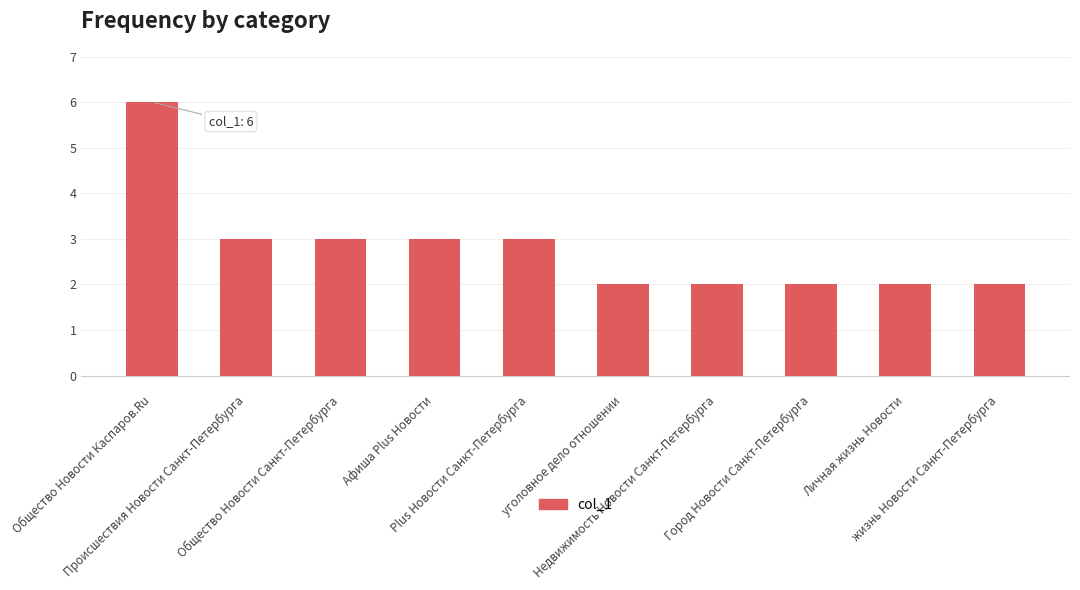

What is the maximum value shown in the chart?

6